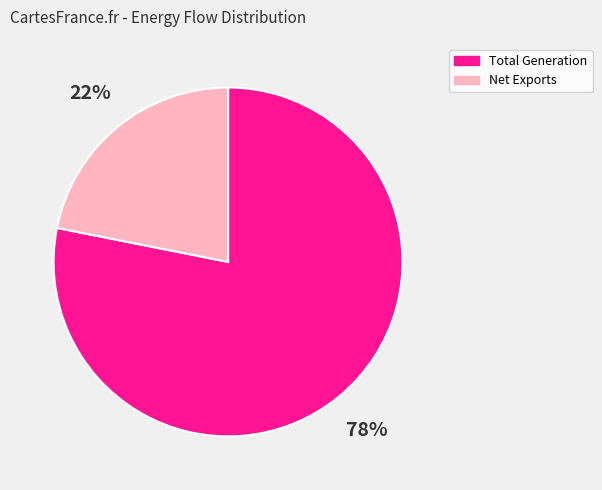

To the nearest percent, what percentage of the pie is Total Generation?

78%